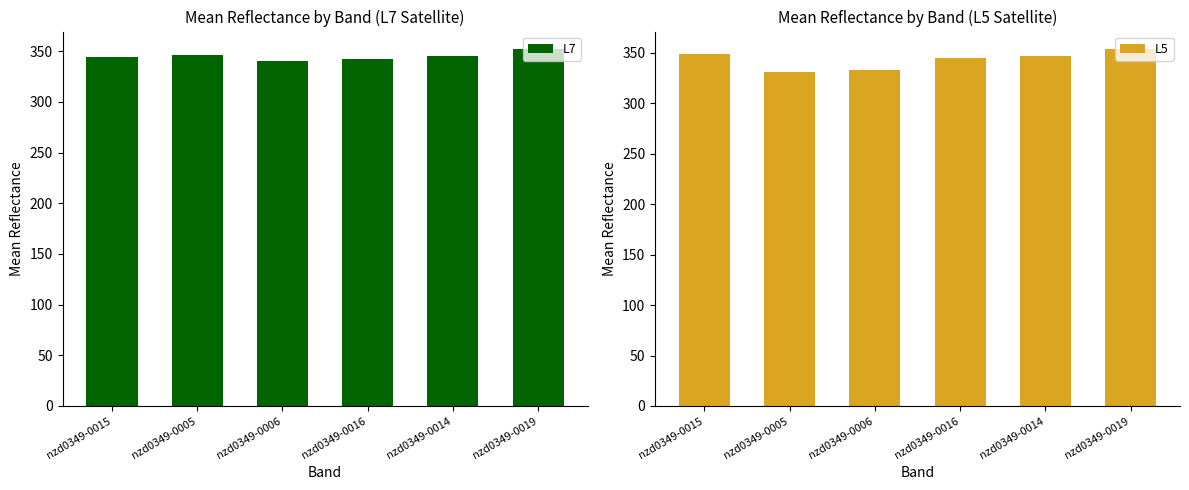

How many groups of bars are there?

6